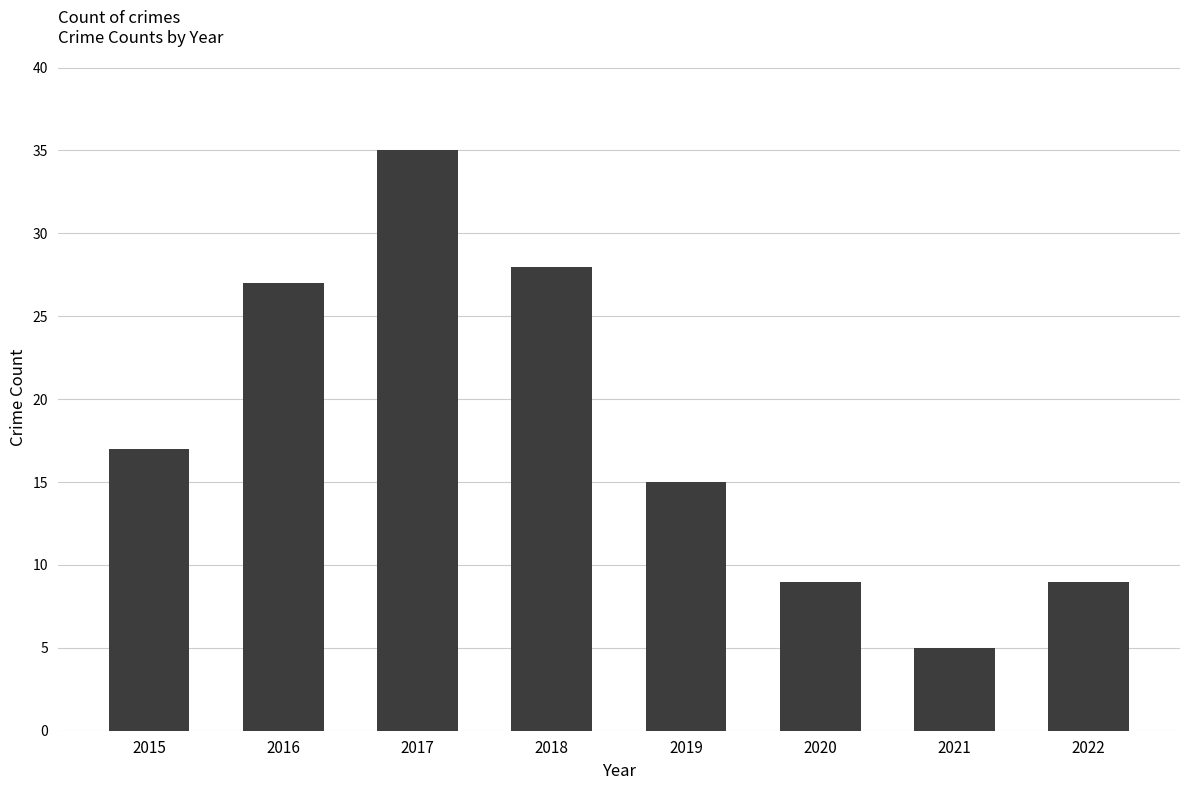

Between 2019 and 2017, which is larger?

2017